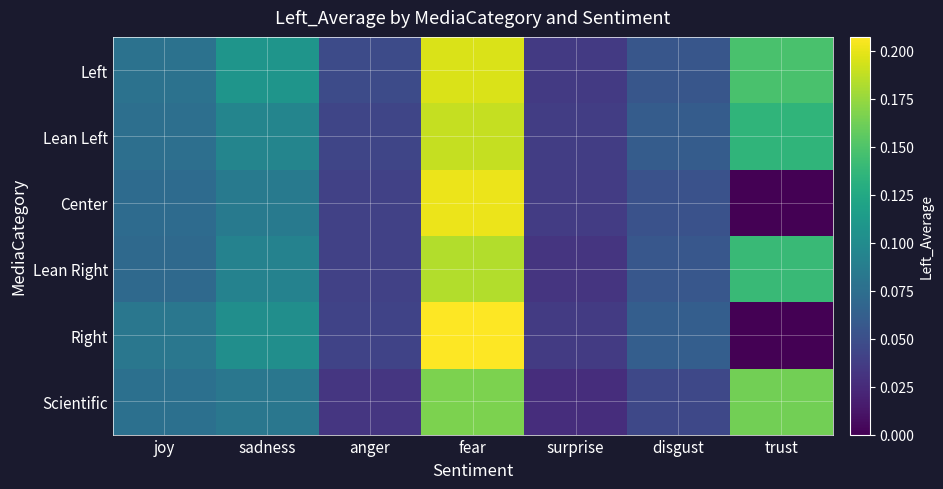

At which category is the sum across all series the highest?

fear